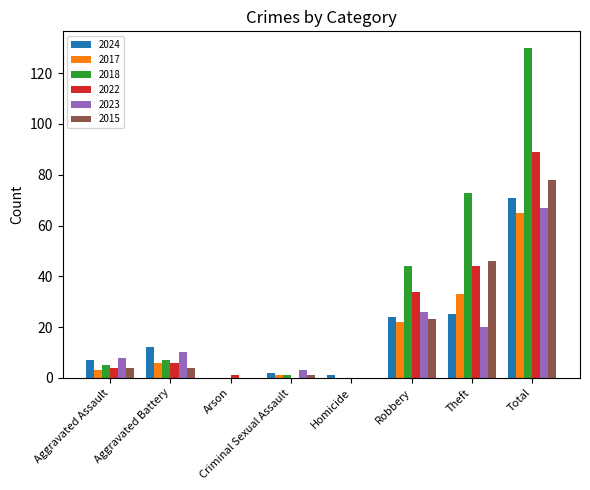

True or false: 2017 has a value of 65 at Total.

True